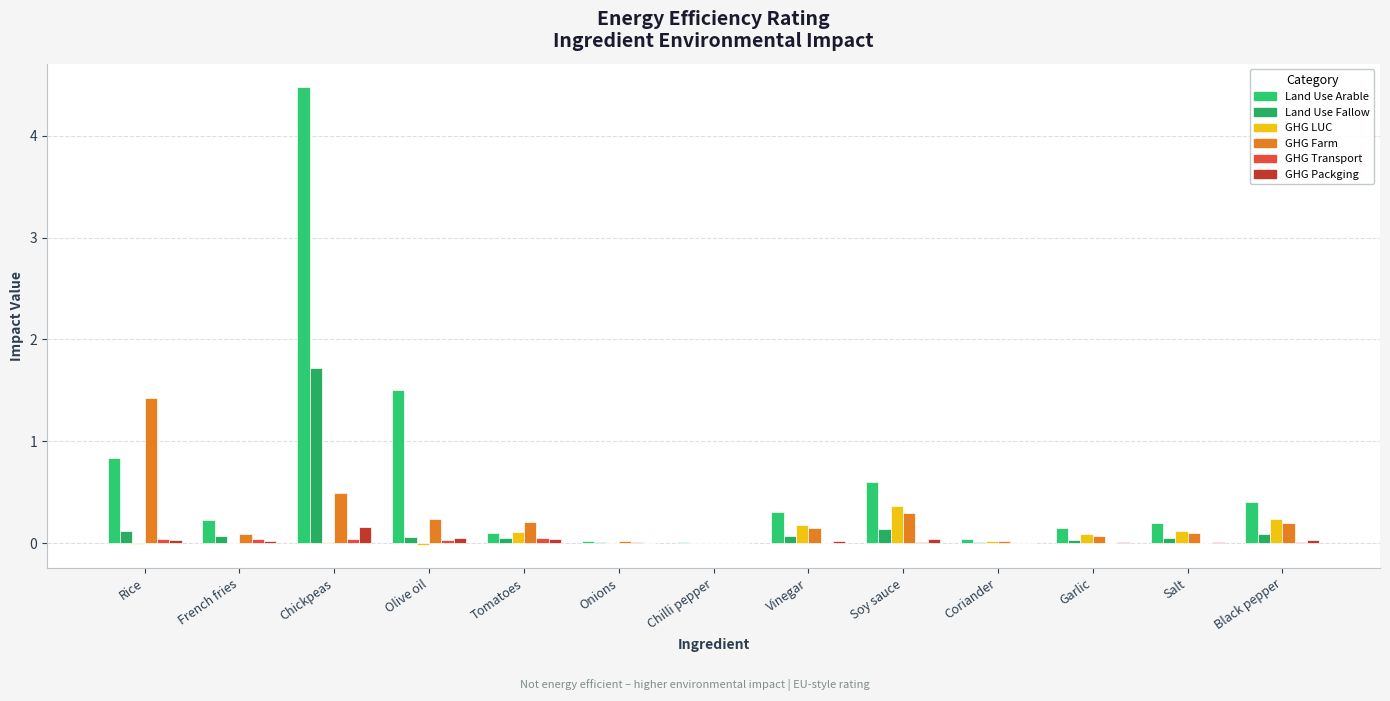

Which series has the largest total across all categories?

Land Use Arable